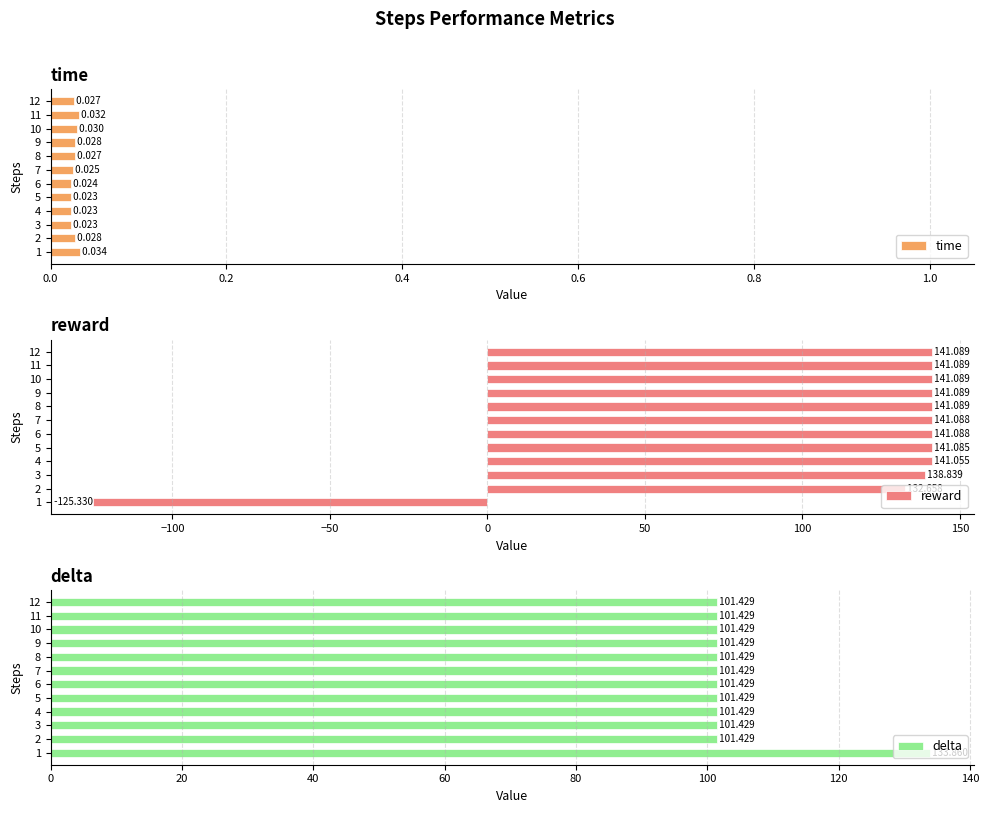

Count the number of data series in this chart.

3